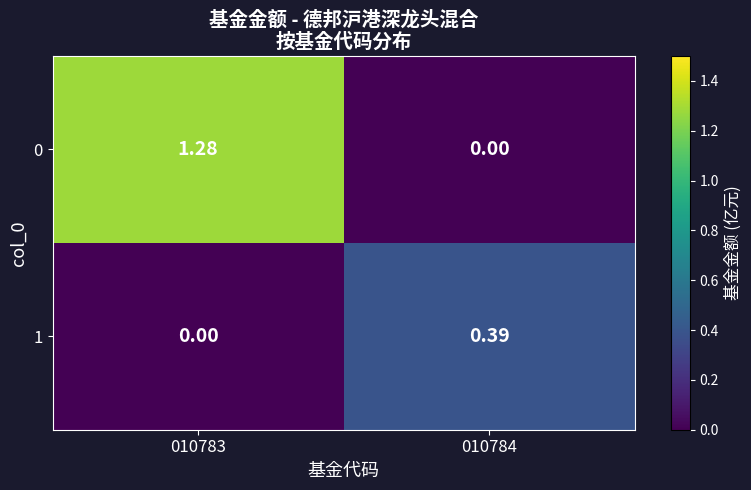

Rank the series at 010784 from highest to lowest value.

1, 0